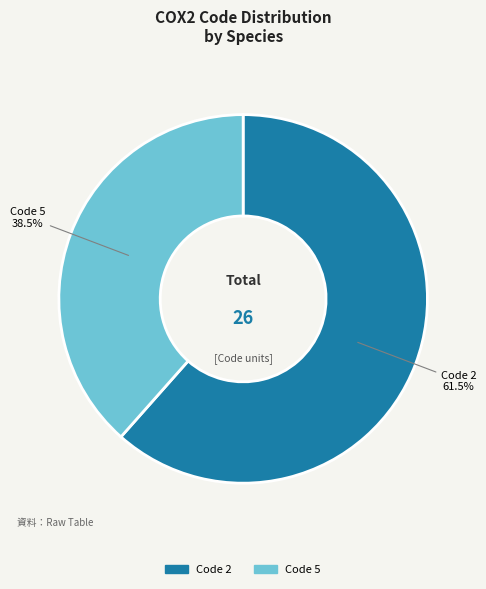

Is there any slice that represents more than half of the pie?

Yes